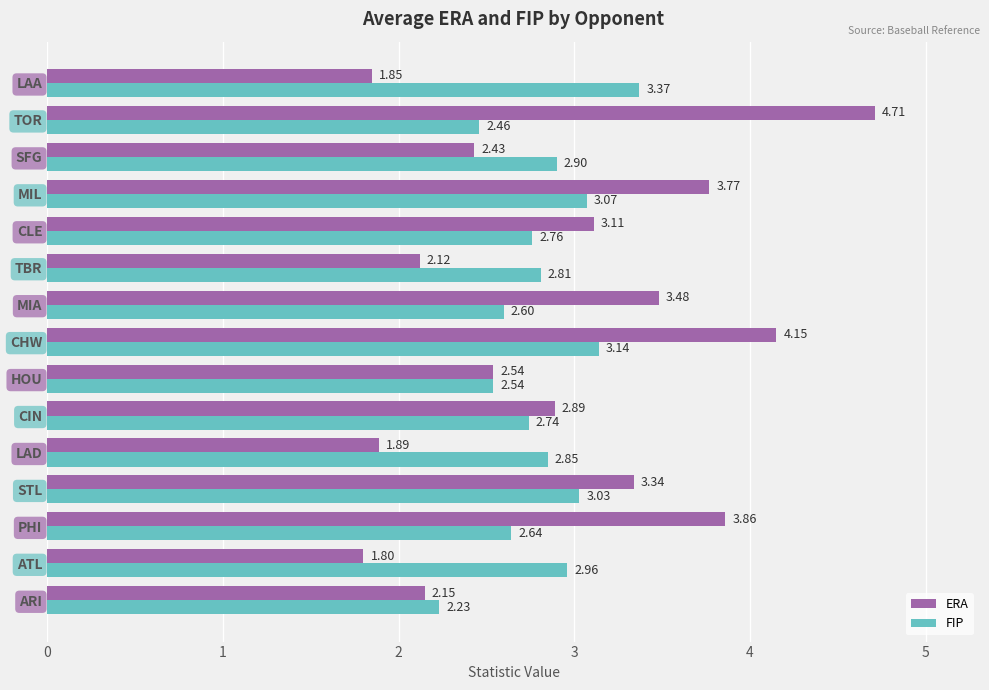

Which series has the largest range (max minus min)?

ERA